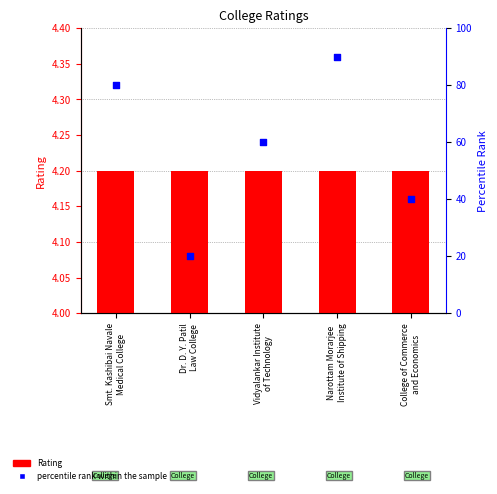

Which series has the widest spread of Y values?

percentile rank within the sample